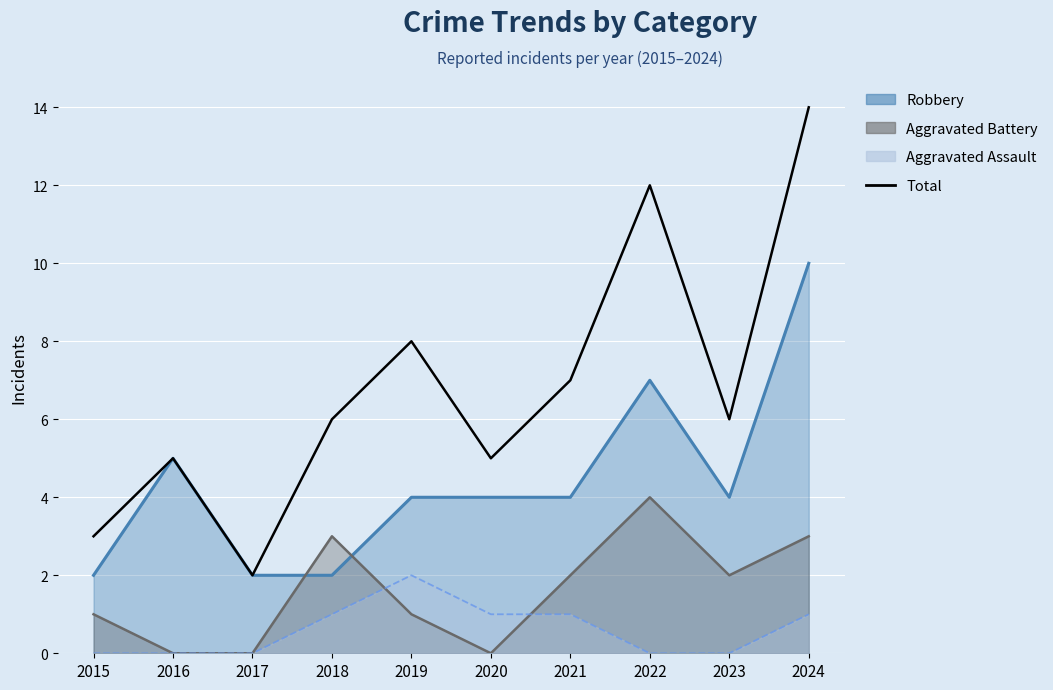

Which label corresponds to the smallest value in the chart?

2017